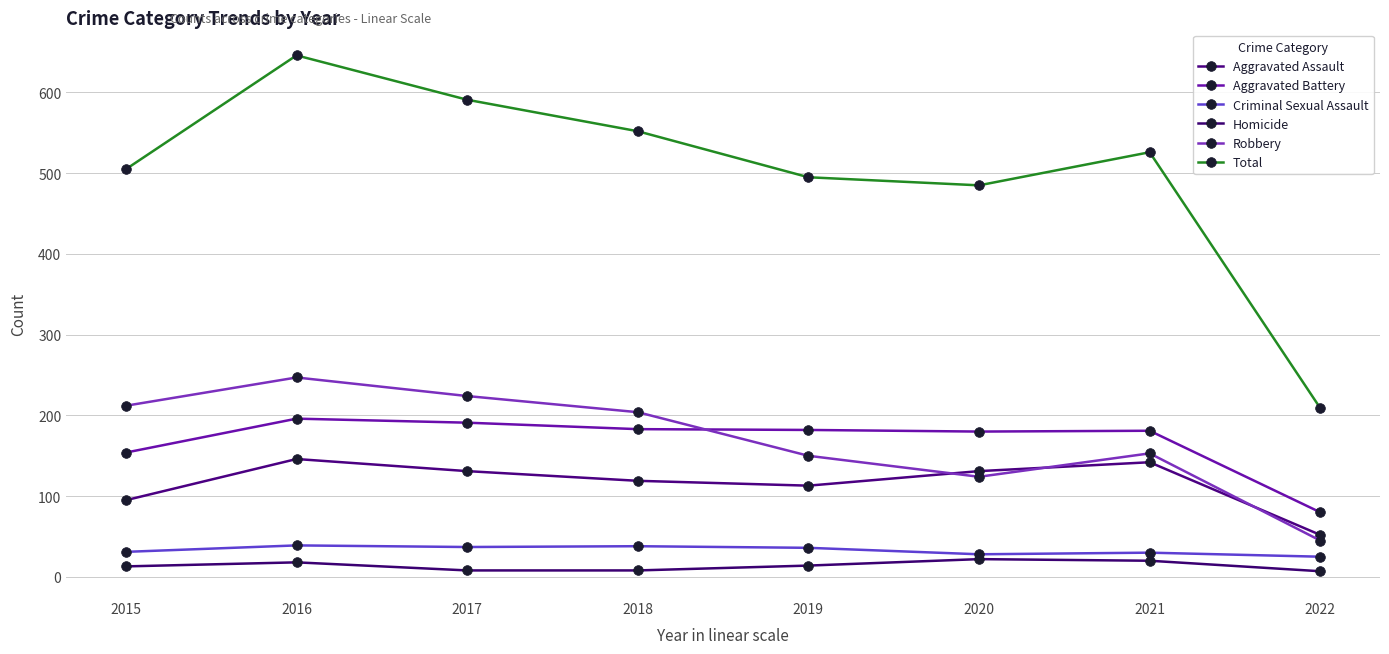

What is the approximate value of Aggravated Assault at 2022?

52